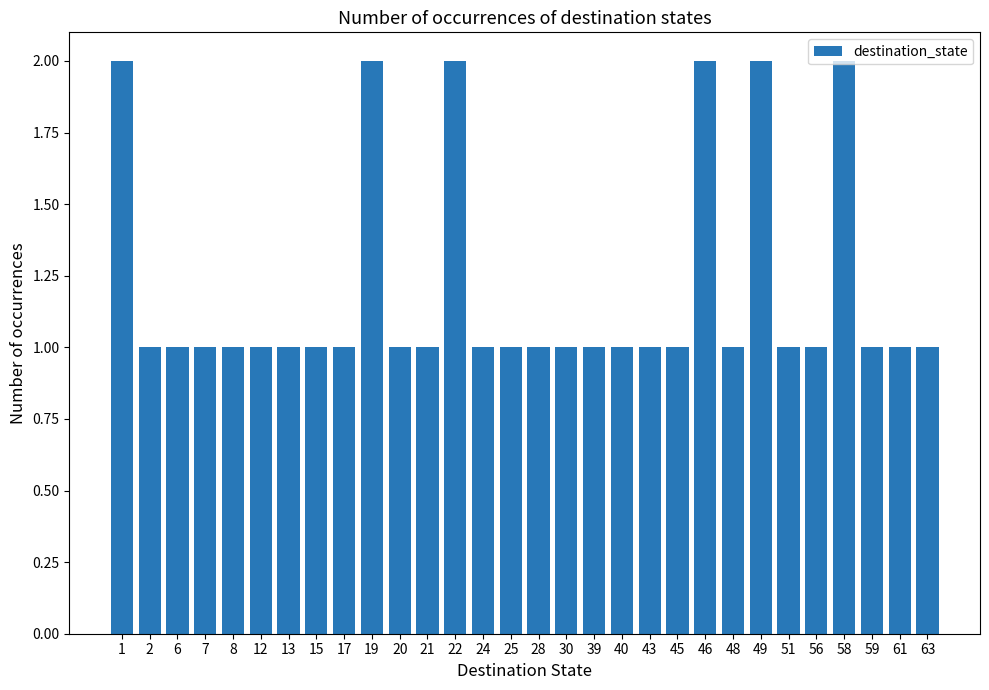

What is the ratio of the value at 24 to the value at 15?

1.0